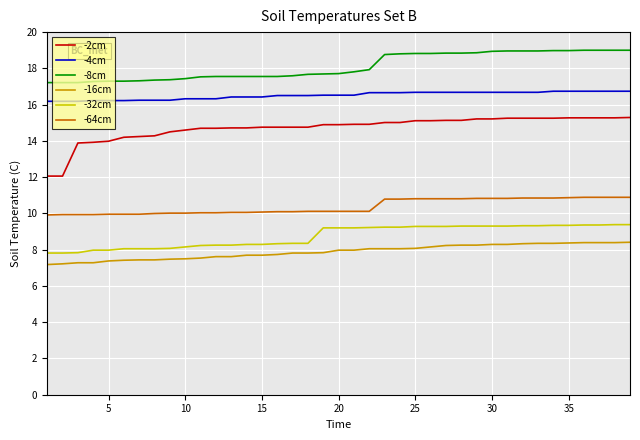

List the series in order of their peak value, lowest first.

-16cm, -32cm, -64cm, -2cm, -4cm, -8cm